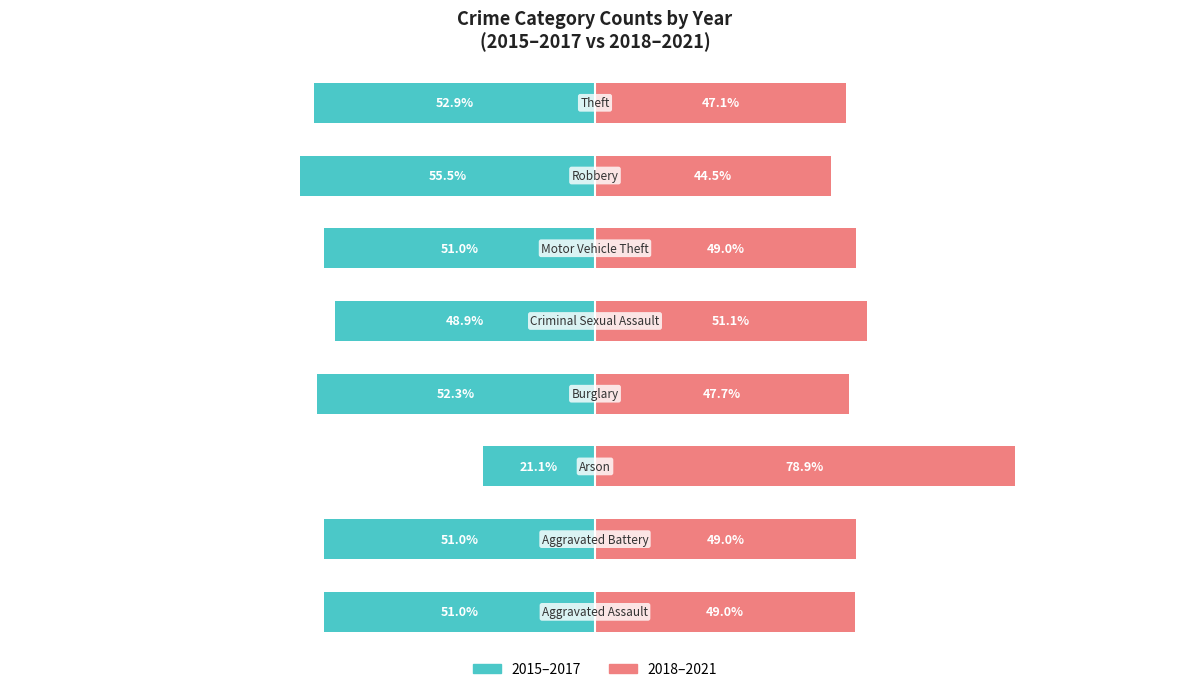

What is the maximum value for 2018-2021 (right)?

78.9